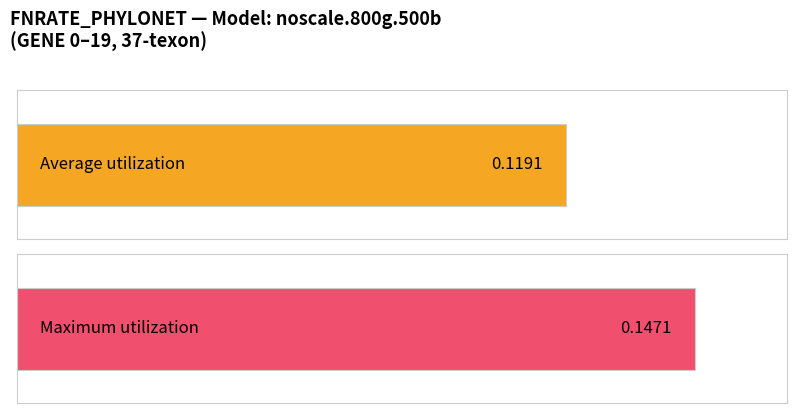

What is the value of the 2nd bar from the left?

0.1